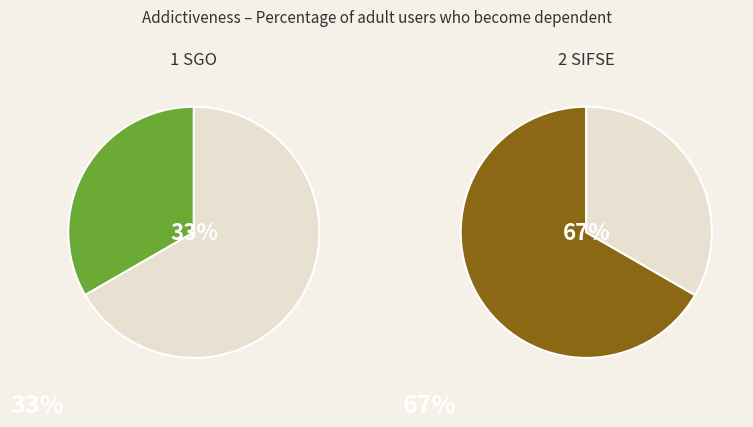

Count the number of slices in the pie.

2